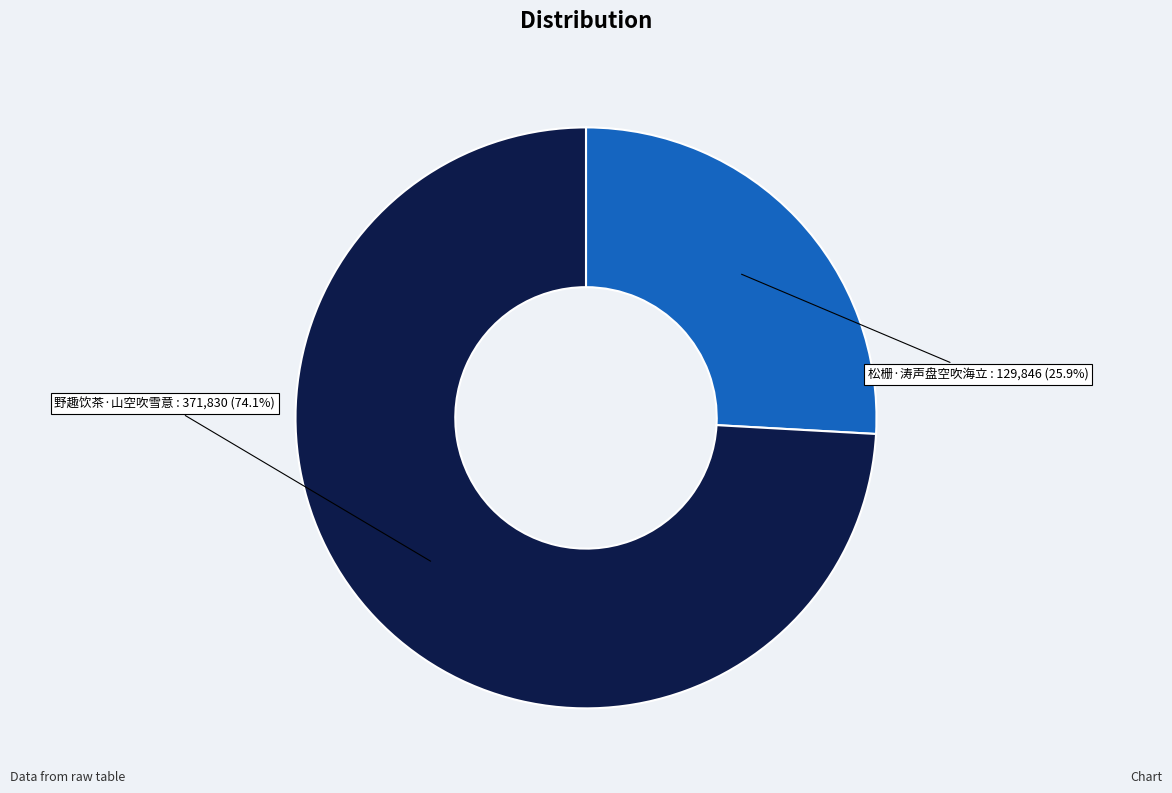

To the nearest percent, what portion does 松栅·涛声盘空吹海立 represent?

26%